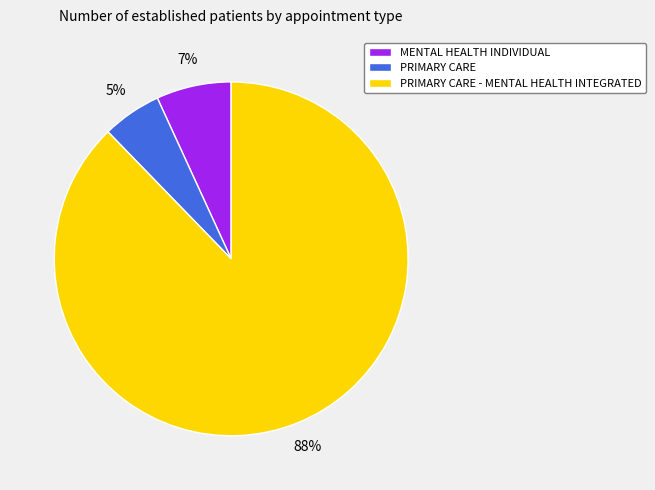

Rank the categories by value from lowest to highest.

PRIMARY CARE, MENTAL HEALTH INDIVIDUAL, PRIMARY CARE - MENTAL HEALTH INTEGRATED